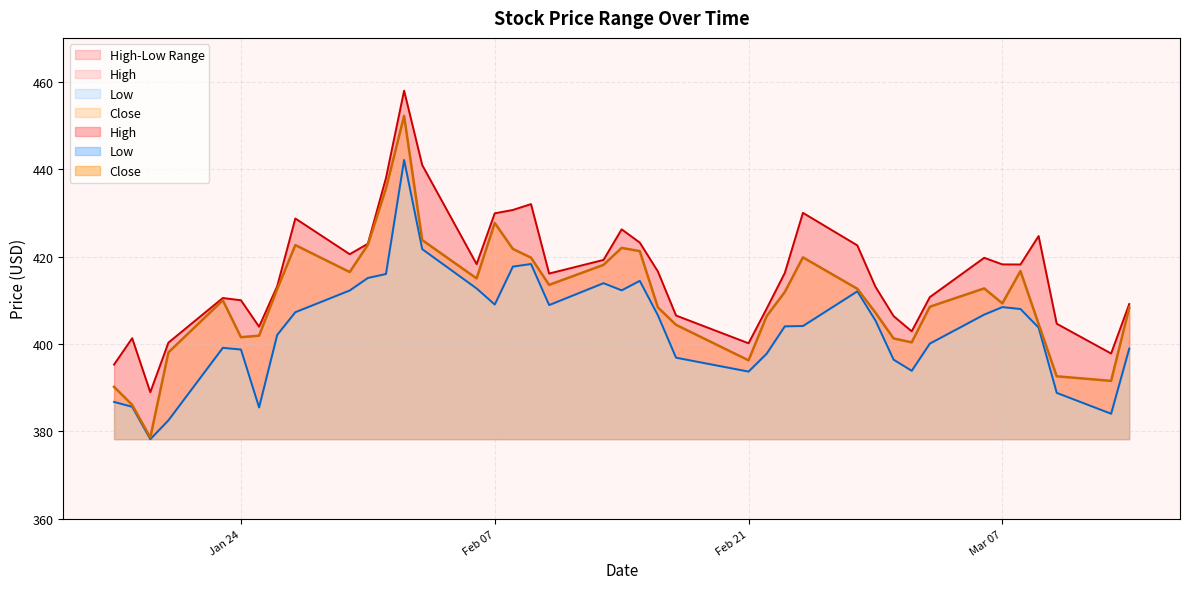

Which category has the highest value in the High series?

2023-02-02